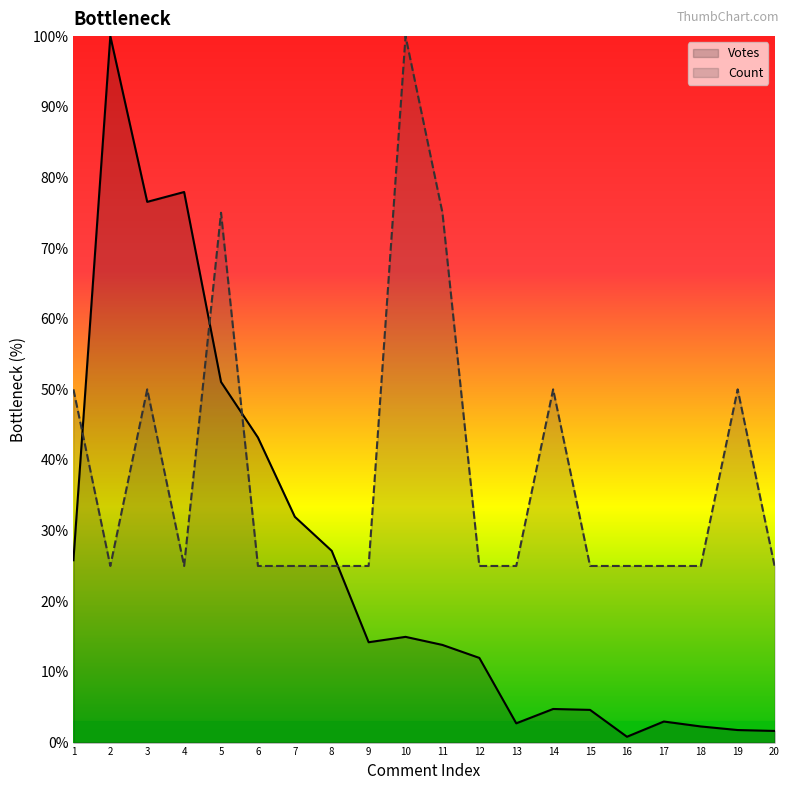

What is the average value of the Count series?

38.8